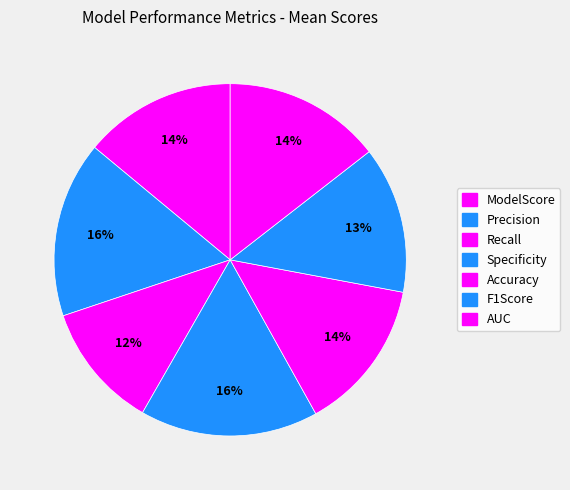

The F1Score slice represents 13% of the pie. True or false?

True